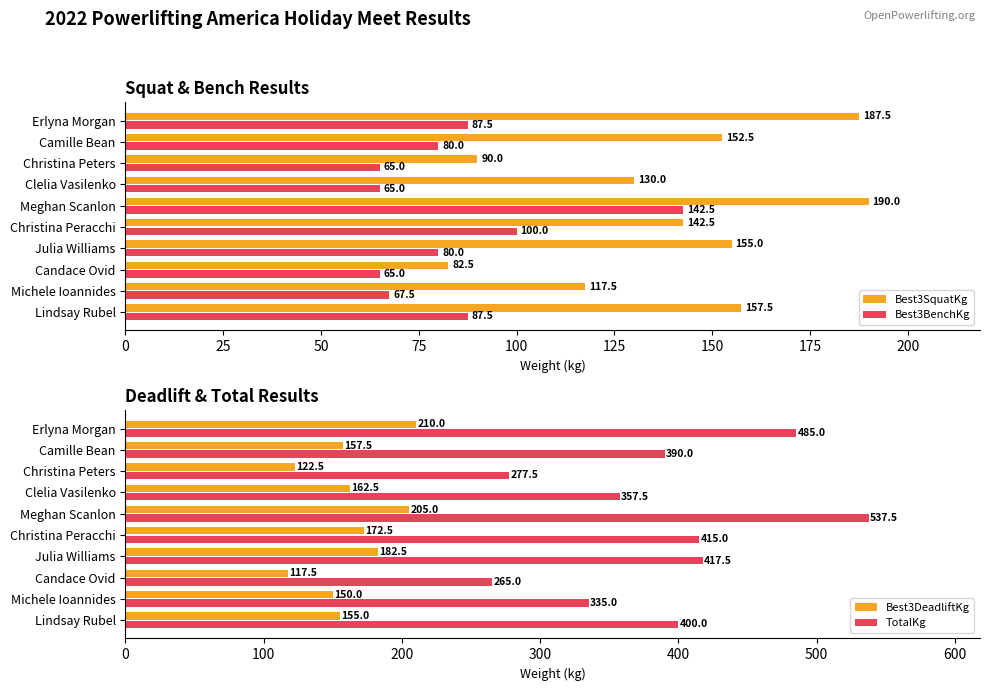

The value of TotalKg at Clelia Vasilenko is 357.5. True or false?

True